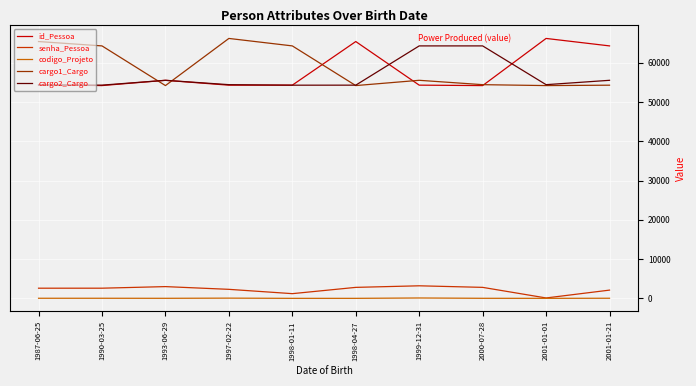

The value of cargo1_Cargo at 1998-01-11 is 64321. True or false?

True